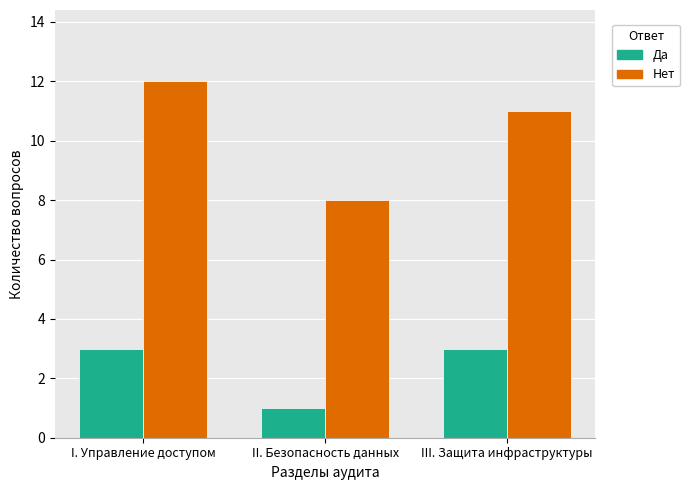

At which label does Нет reach its minimum?

II. Безопасность данных